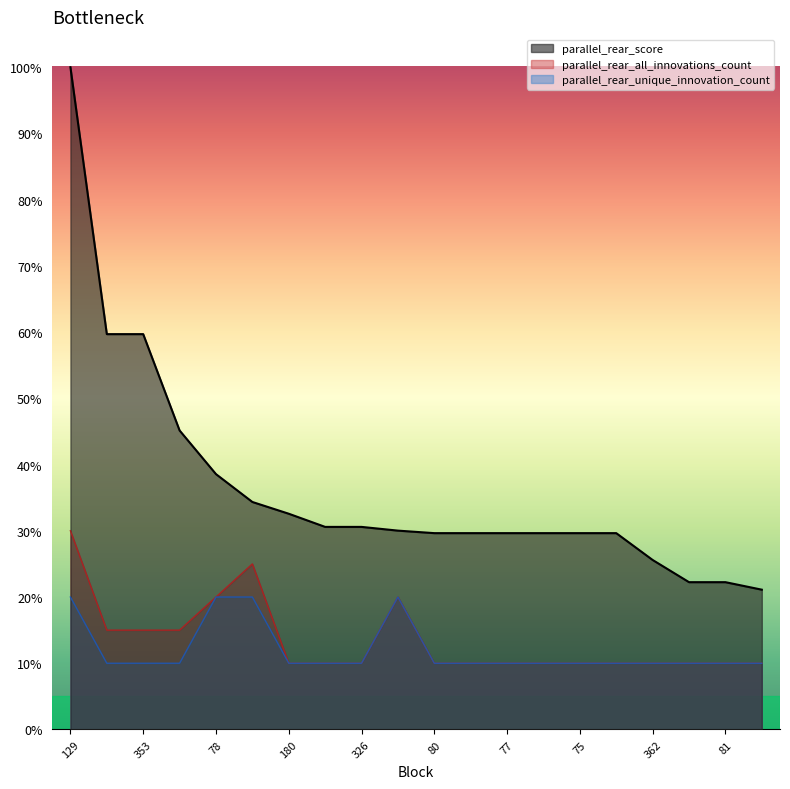

Which series changed the most between 75 and 362?

parallel_rear_score